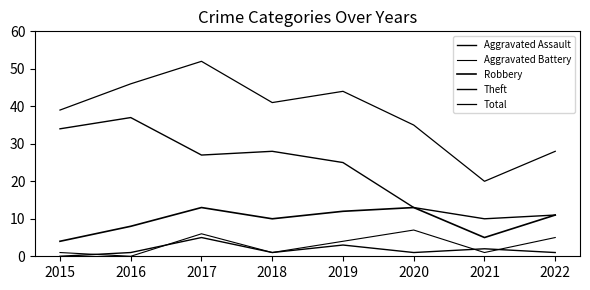

How many interior local peaks does the Aggravated Battery series have?

2